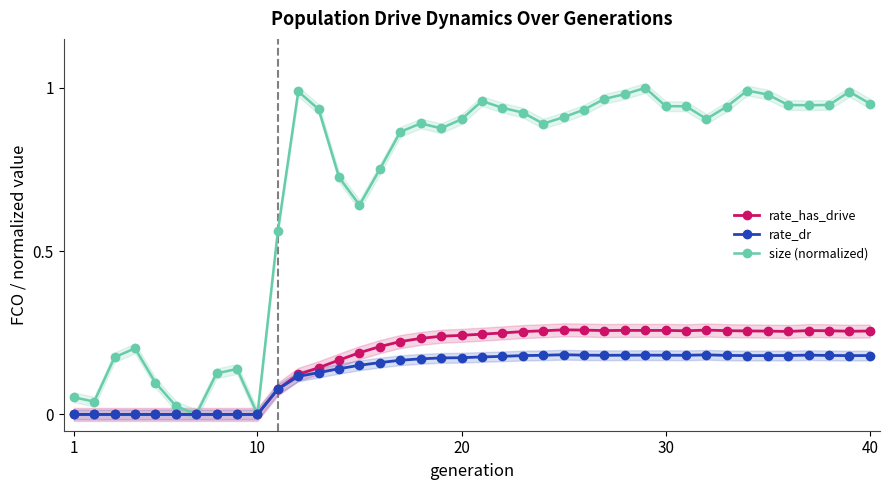

The rate_has_drive series shows 0.0 at 10. True or false?

True